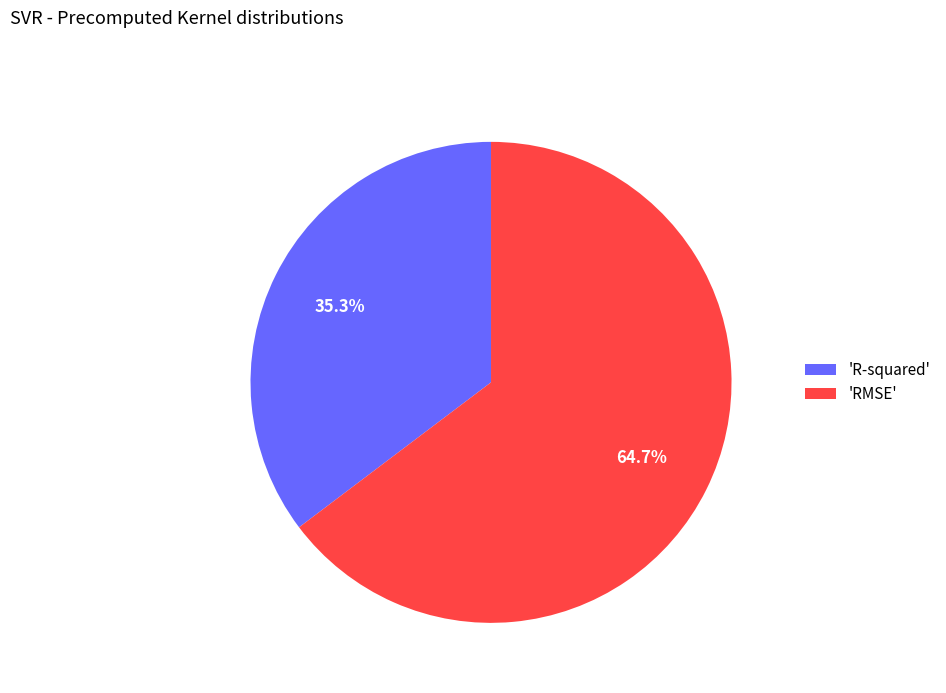

Does any single category account for the majority?

Yes